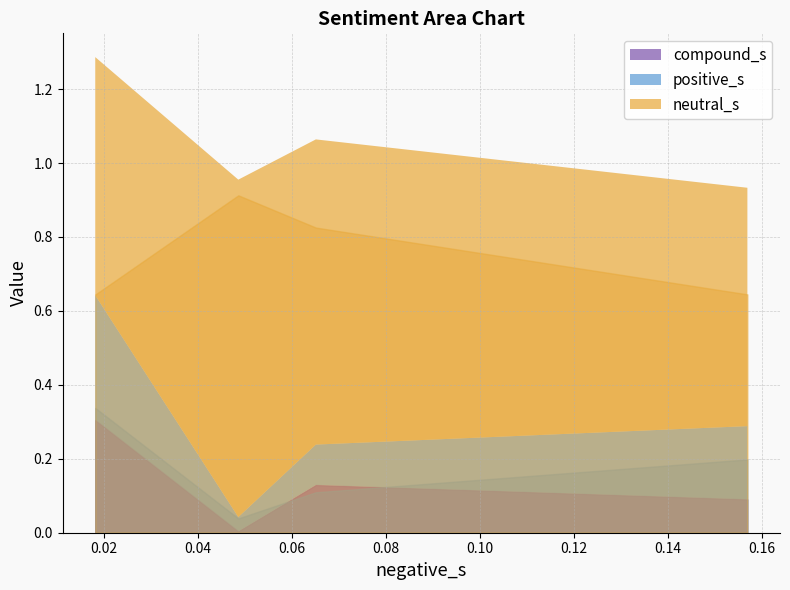

Which series changed the most between 0.06510126582278482 and 0.01815?

positive_s